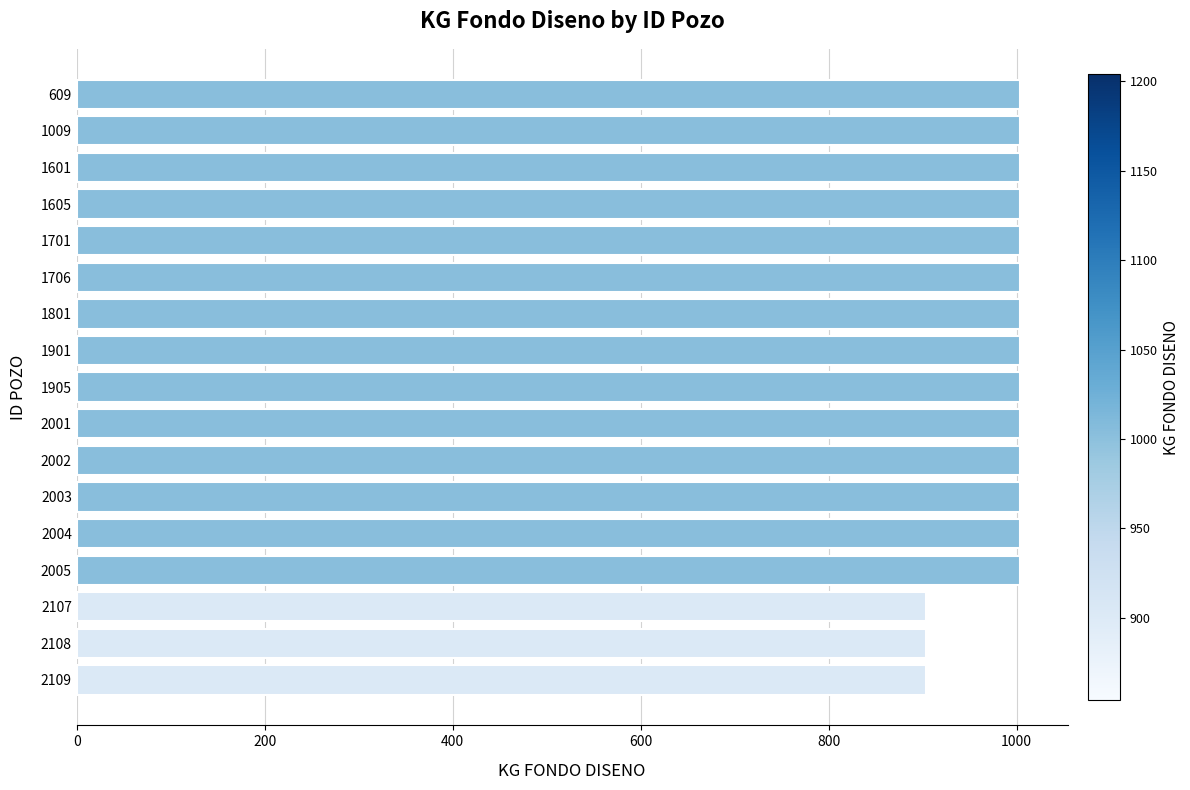

Reading bottom to top, transcribe all the data shown in this chart.

904	904	904	1004	1004	1004	1004	1004	1004	1004	1004	1004	1004	1004	1004	1004	1004